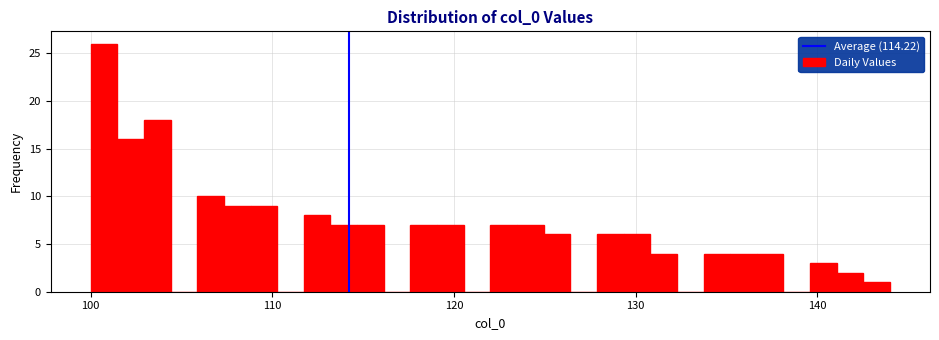

Read against the x-axis, roughly where is the centre of the tallest bar?

101